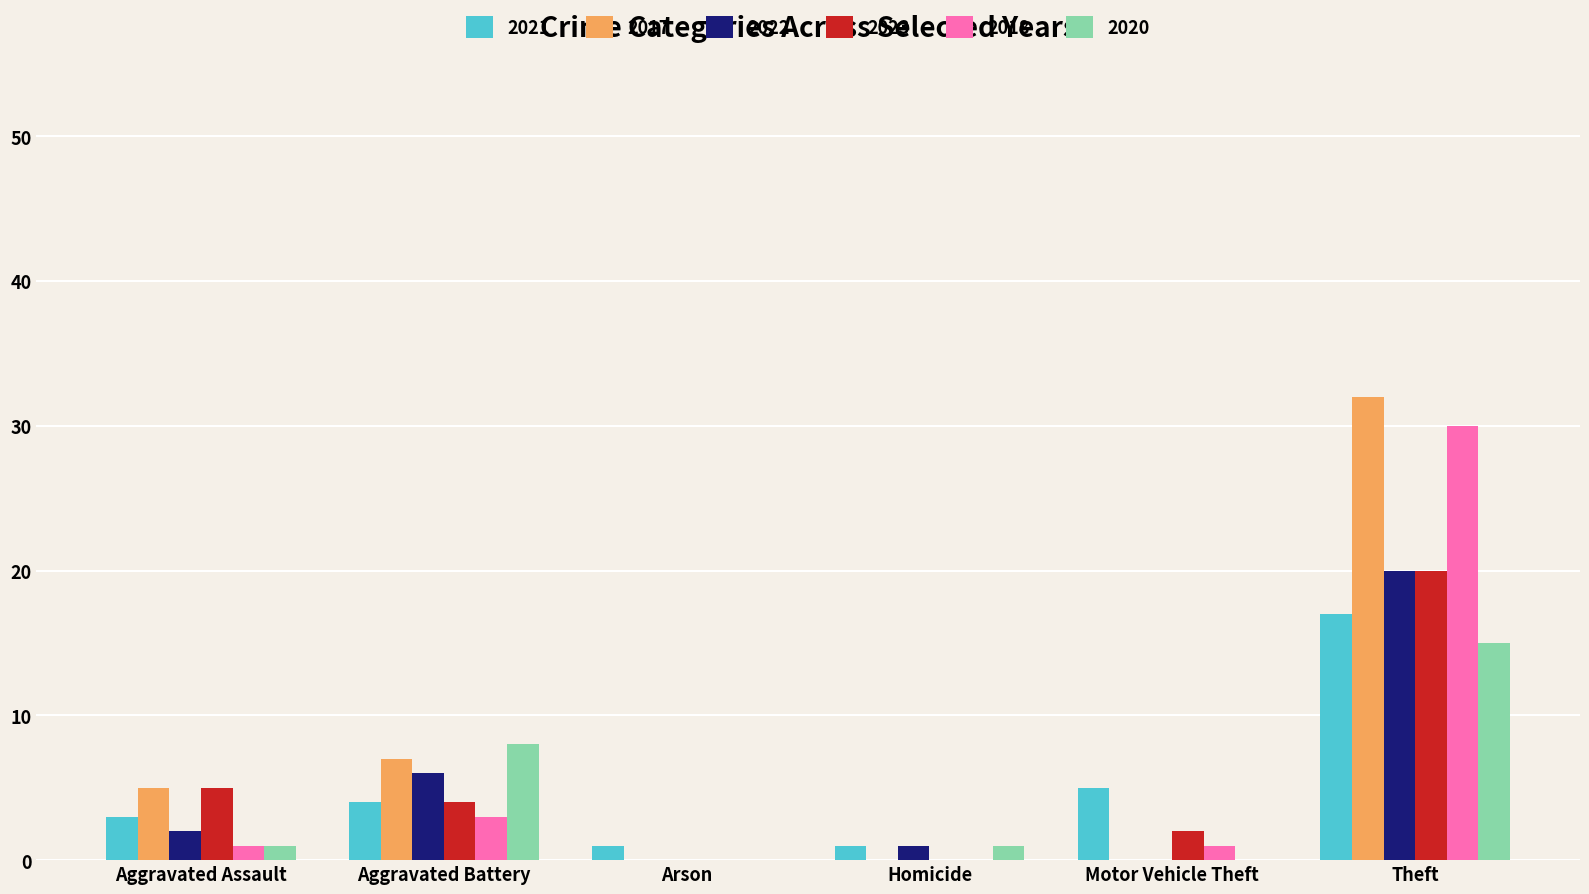

At which category is the sum across all series the highest?

Theft